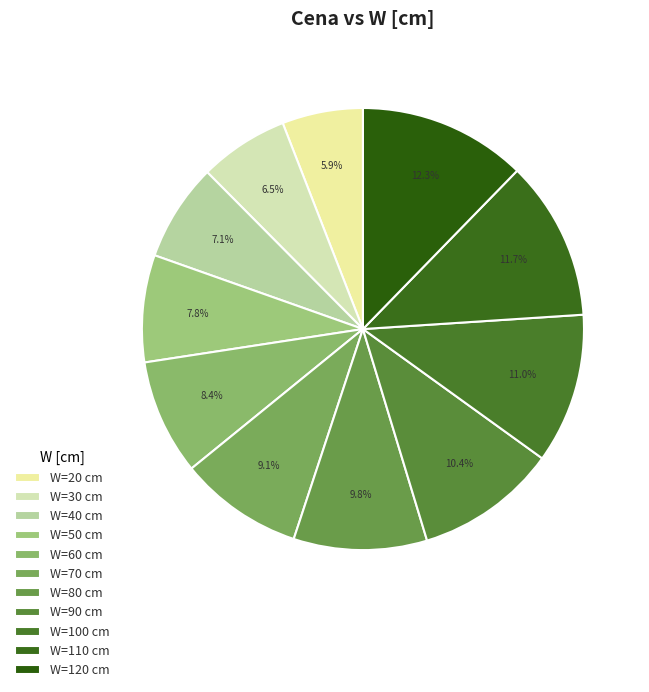

Does any single category account for the majority?

No